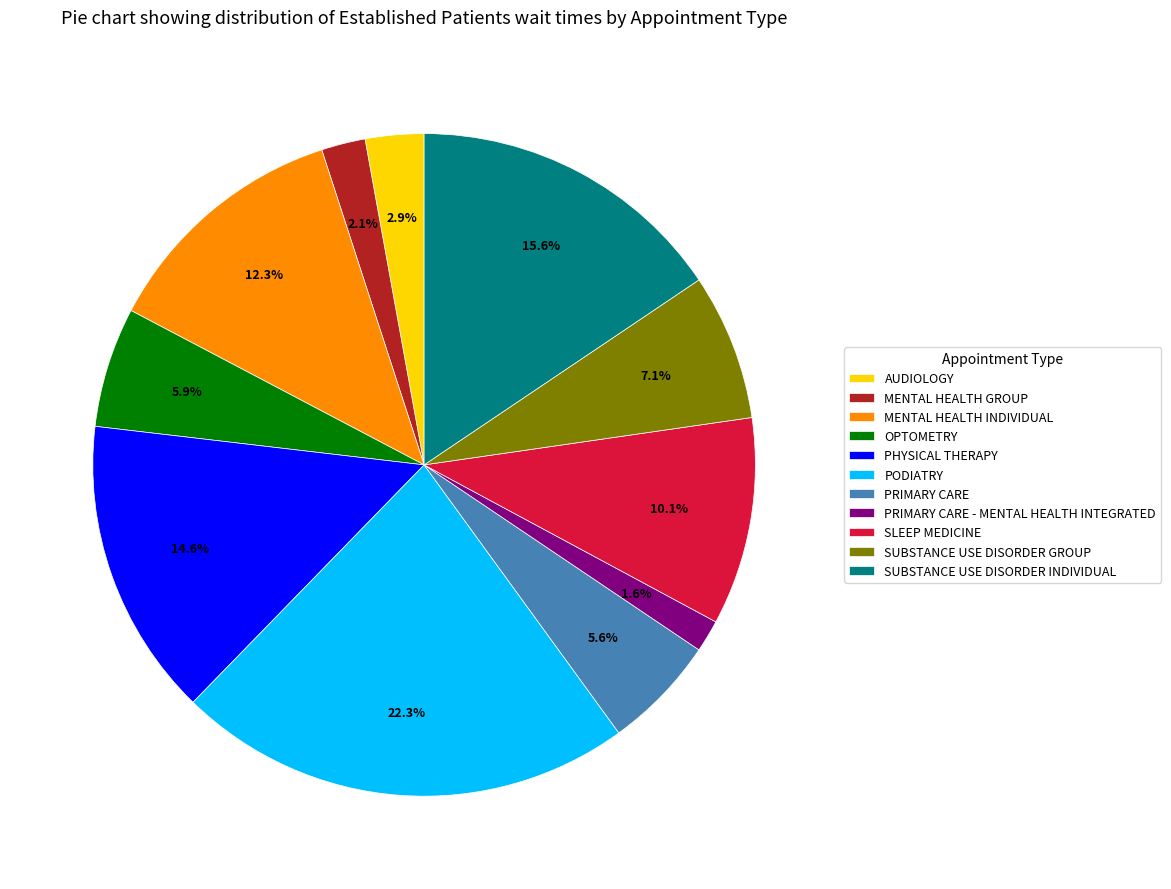

How much of the chart is everything except OPTOMETRY?

94.1%